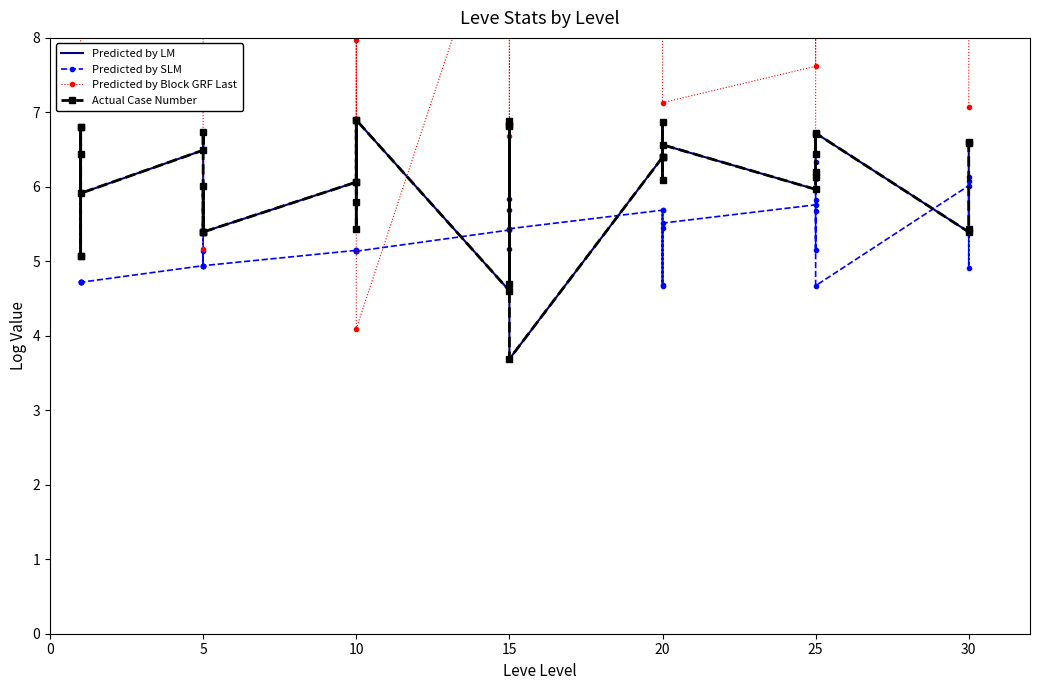

The Predicted by Block GRF Last series shows 3.0 at 25. True or false?

False